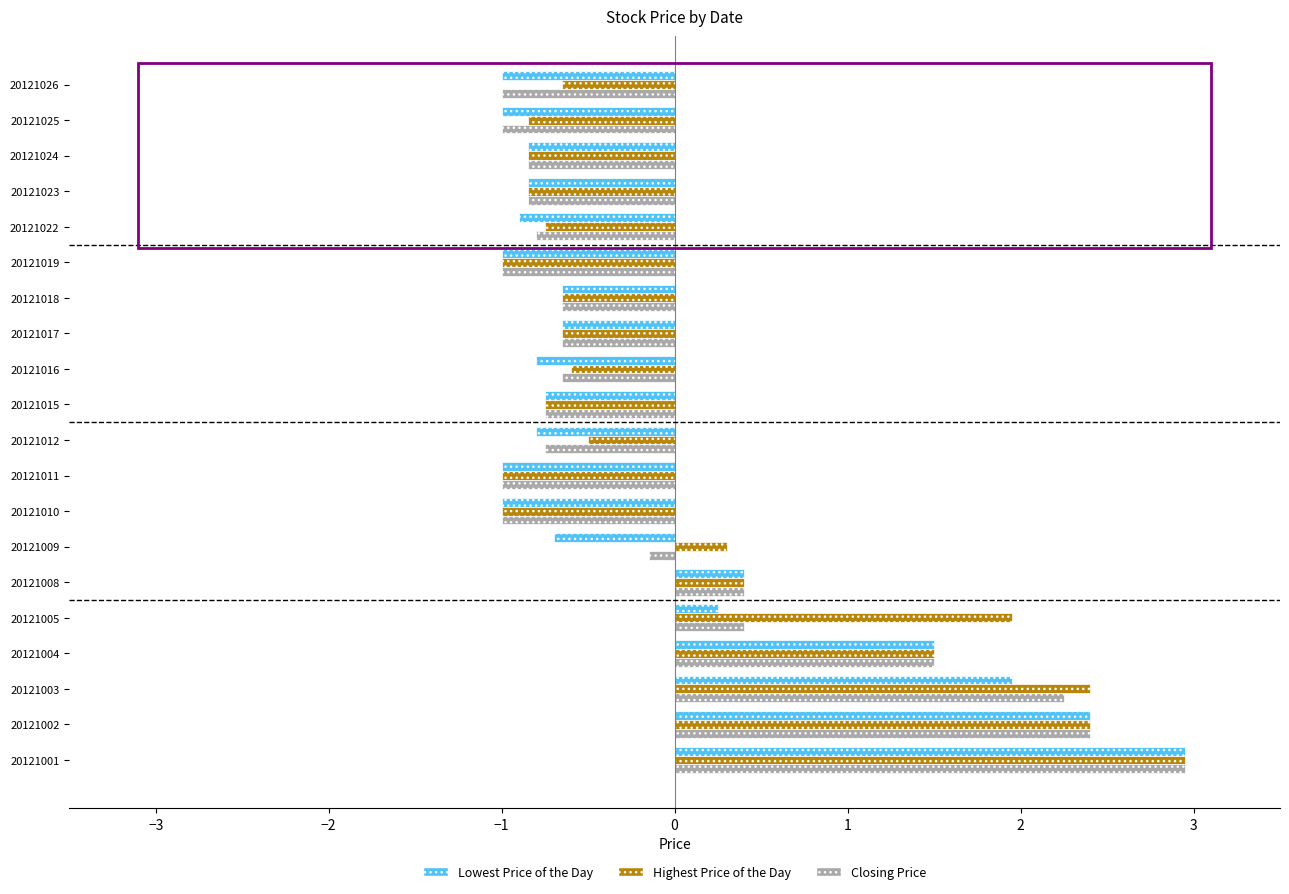

True or false: Lowest Price of the Day has a value of -1.0 at 20121019.

True